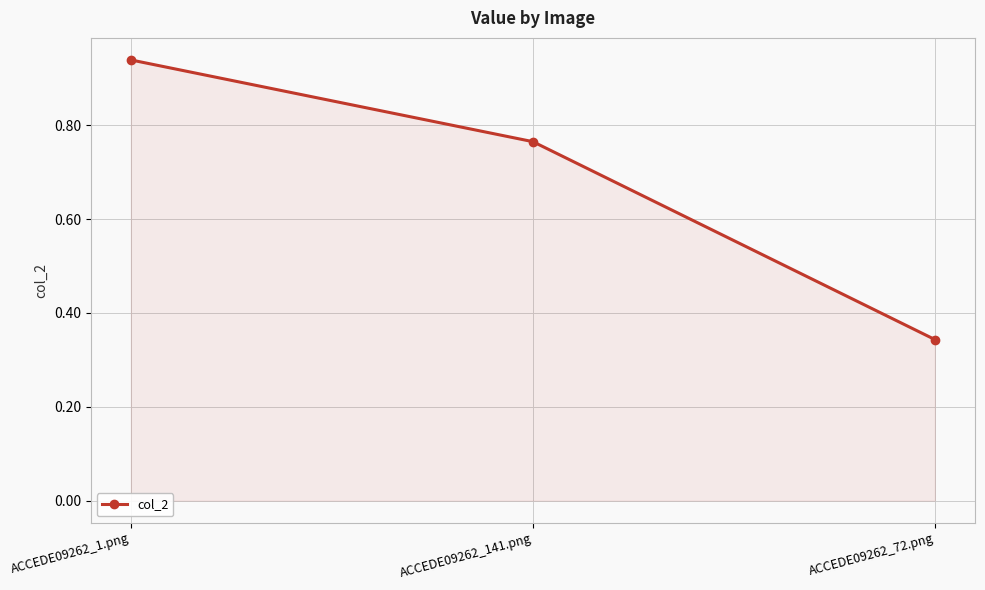

Rank the categories by value from lowest to highest.

ACCEDE09262_72.png, ACCEDE09262_141.png, ACCEDE09262_1.png